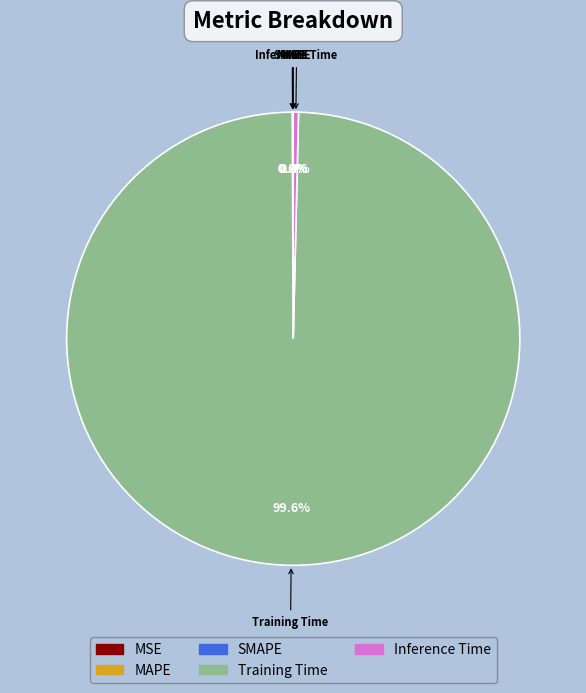

Which category has the biggest portion of the pie?

Training Time